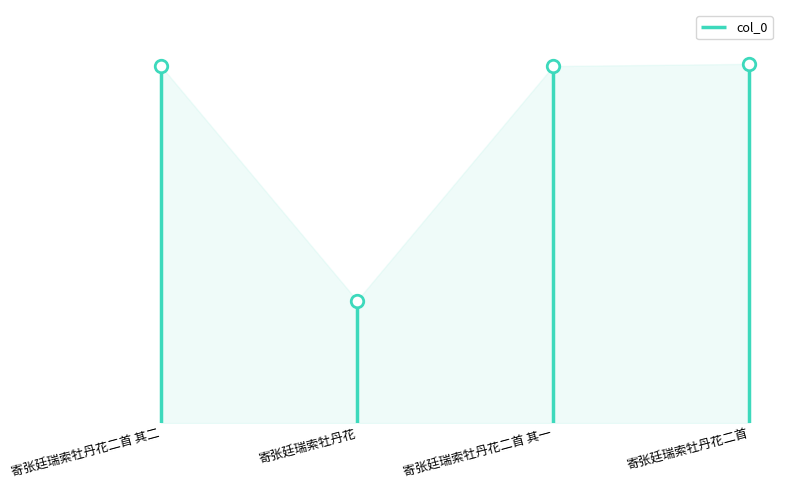

What is the value of the 2nd point from the left?

288140